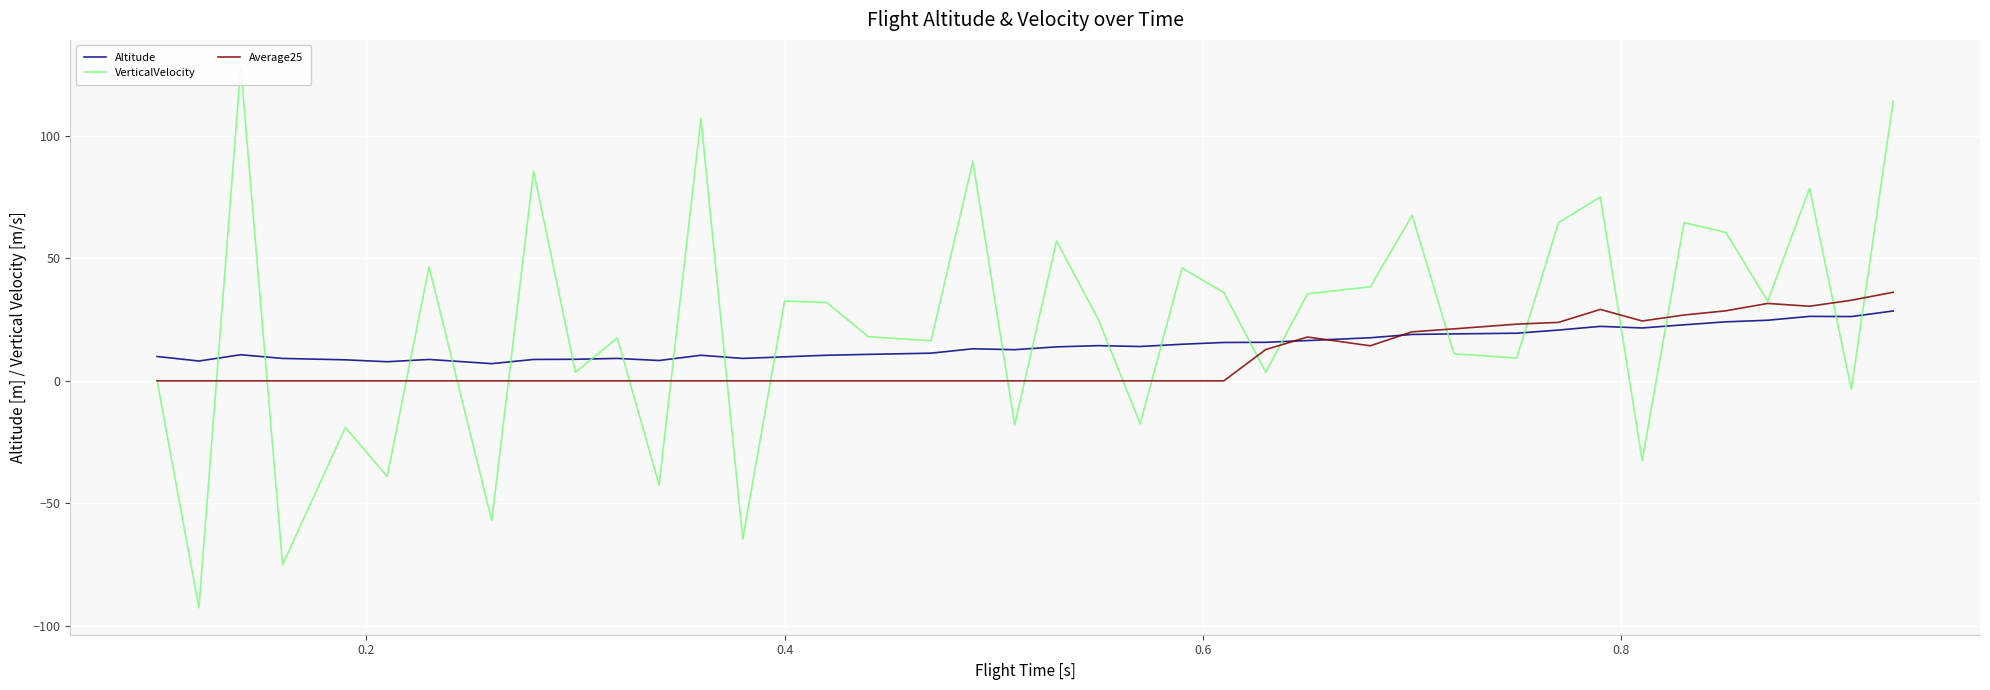

What is the highest value of the Altitude series?

28.5